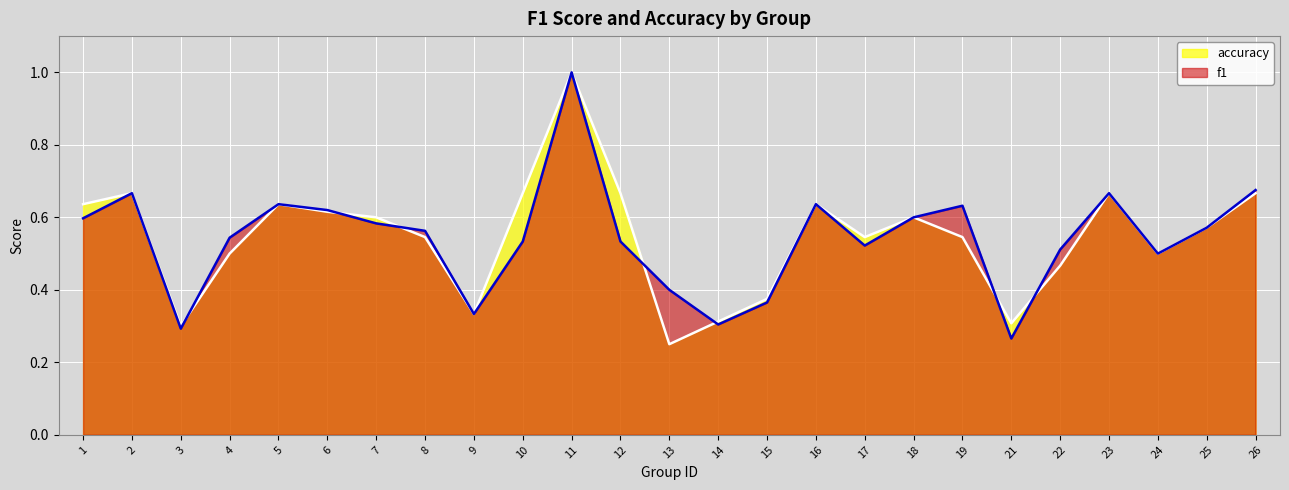

What is the difference between the maximum and minimum values in the f1 series?

0.7